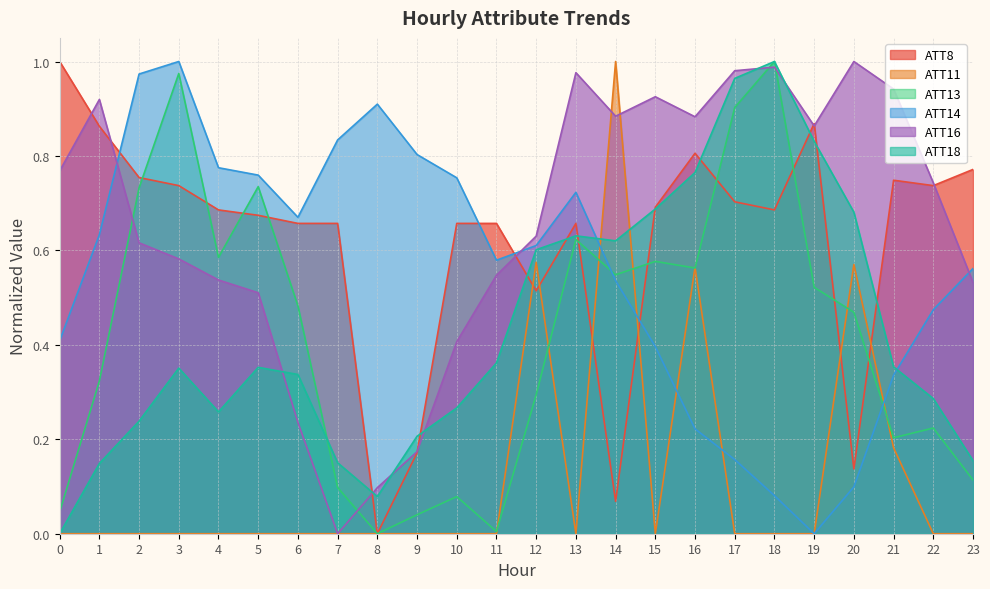

The ATT8 series shows 1.1 at 10. True or false?

False